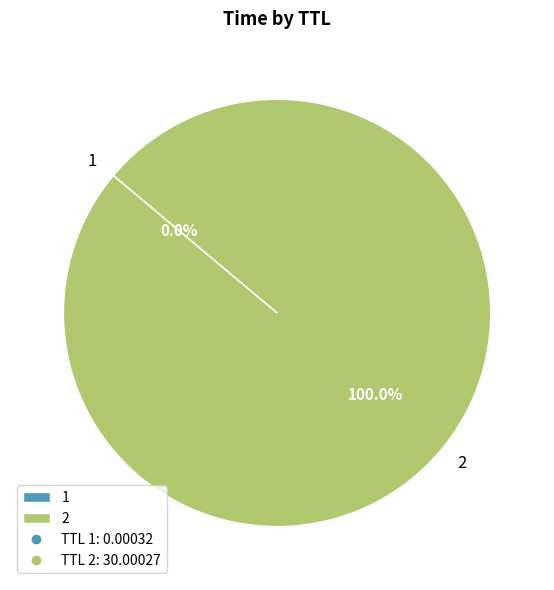

Does any single category account for the majority?

Yes